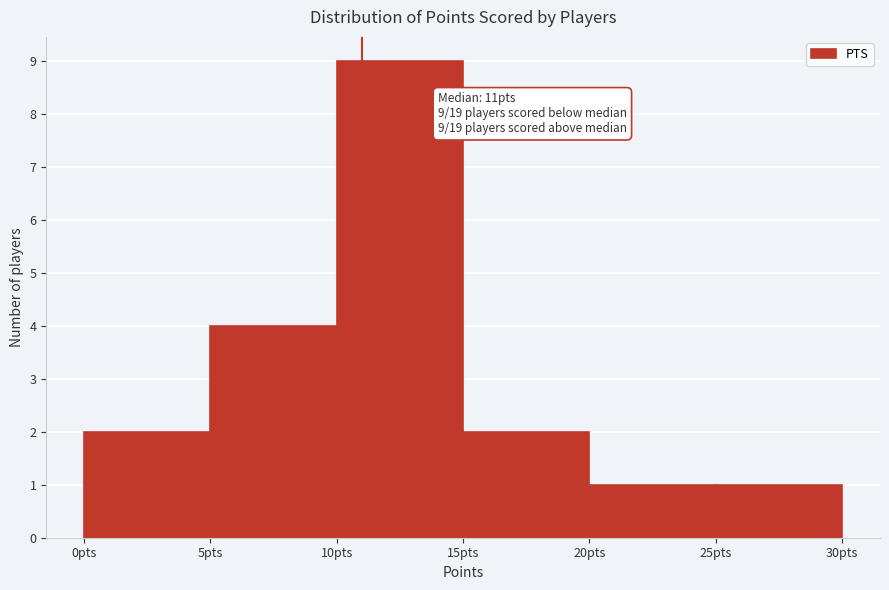

Over which range of the x-axis is the bar tallest?

10 to 15